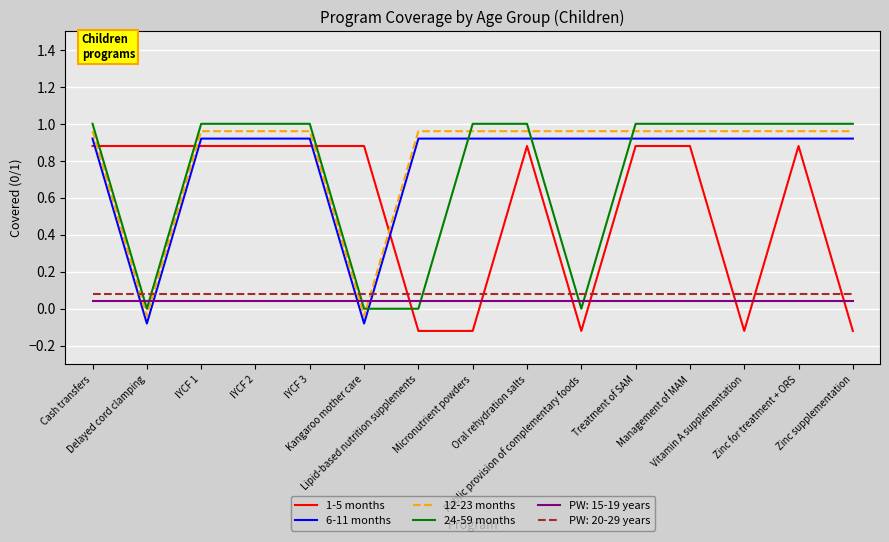

True or false: 6-11 months and 12-23 months intersect in this chart.

False